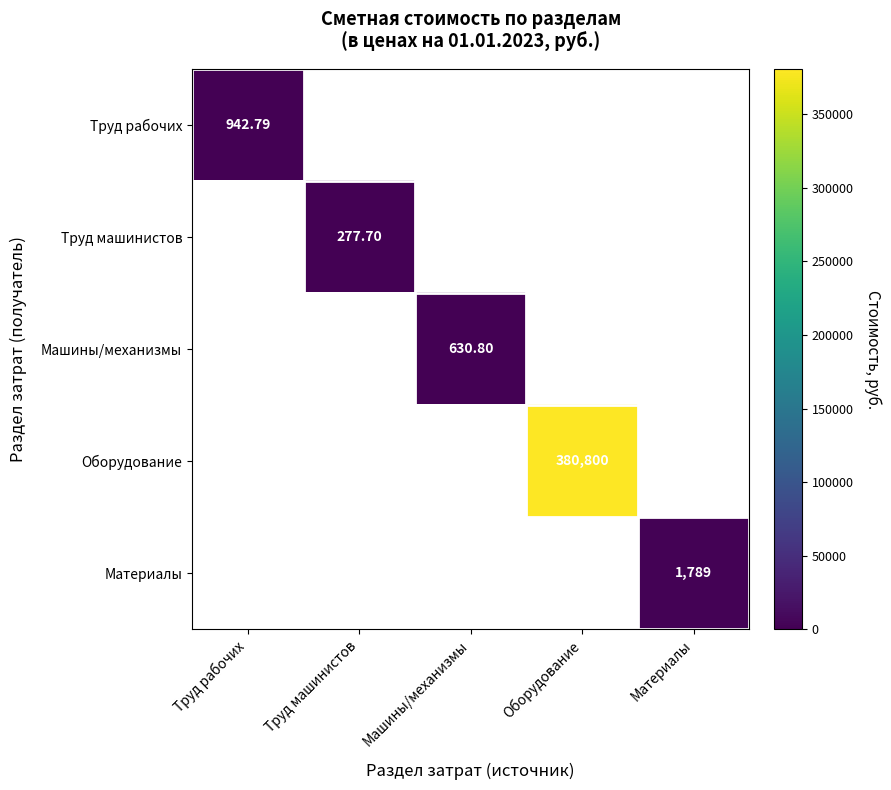

How many data points in Труд рабочих are above 0?

1